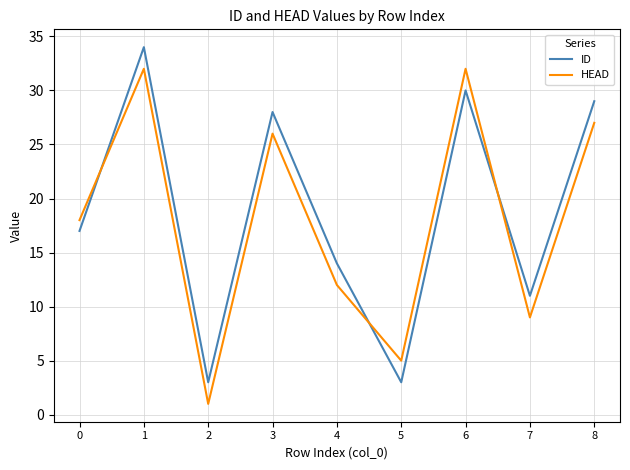

Where is the first local minimum for HEAD?

2